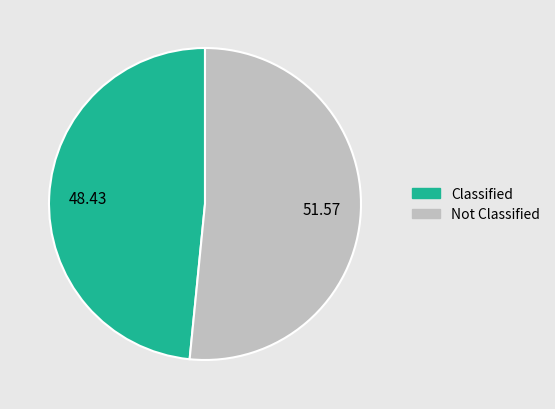

Do Not Classified and Classified together represent more than half of the pie?

Yes